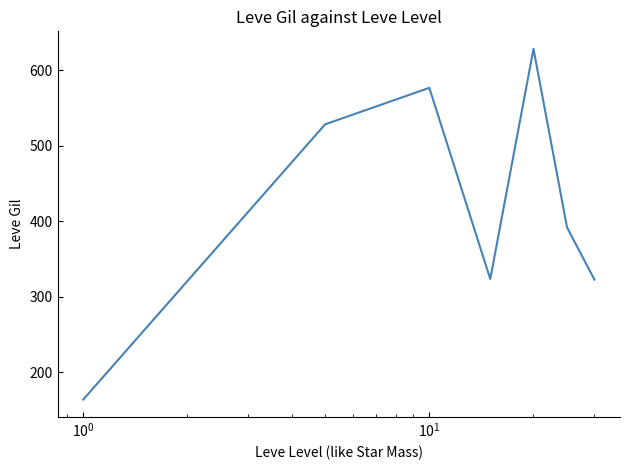

How many categories are shown in the chart?

7